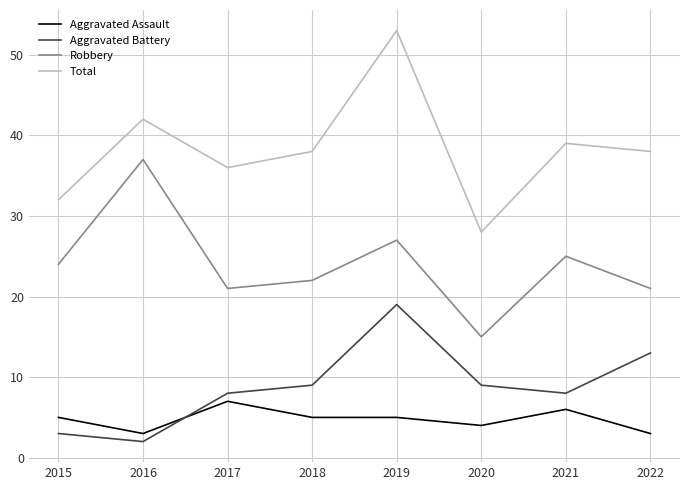

Which series has the largest total across all categories?

Total